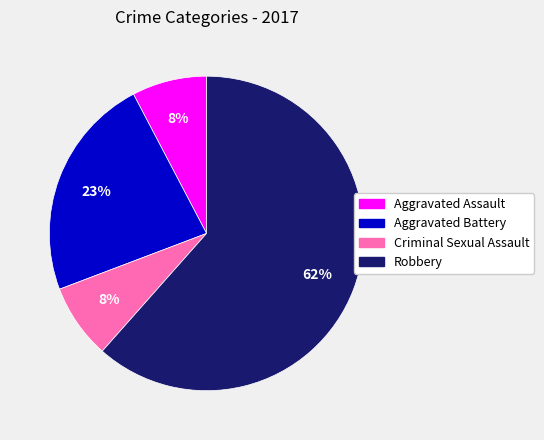

Does any single category account for the majority?

Yes